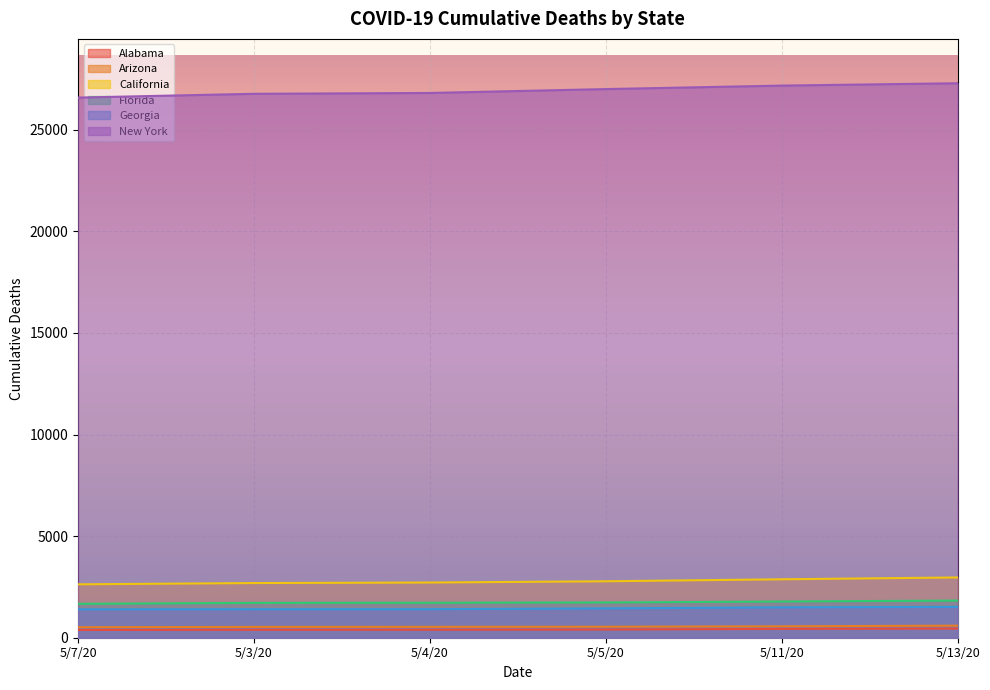

Does the chart display data point markers on the line(s)?

No